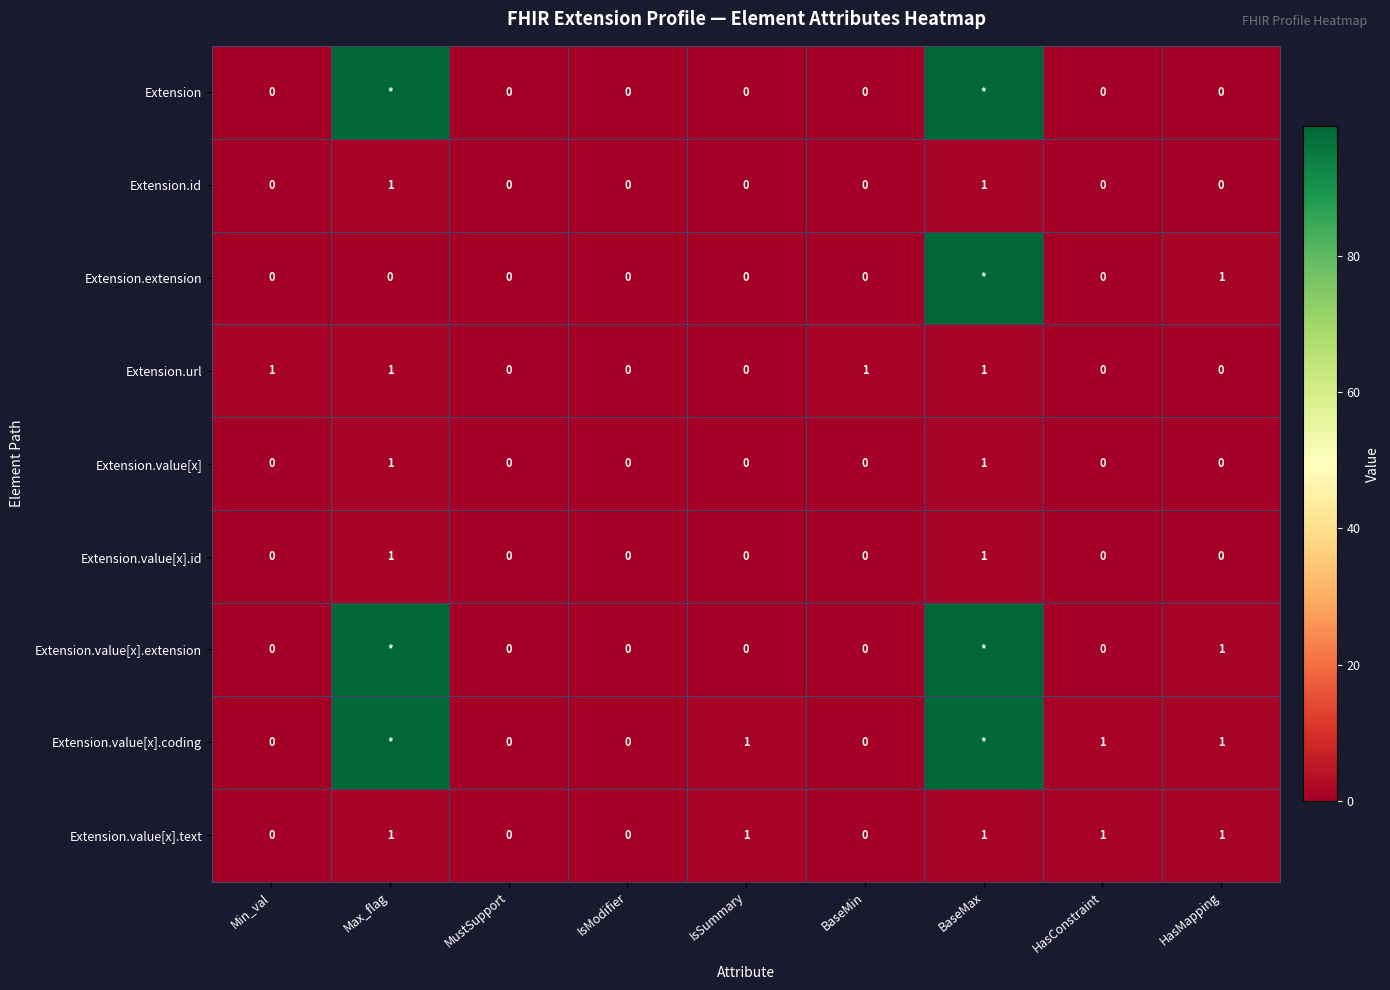

Which has a higher value, IsModifier or HasConstraint?

IsModifier